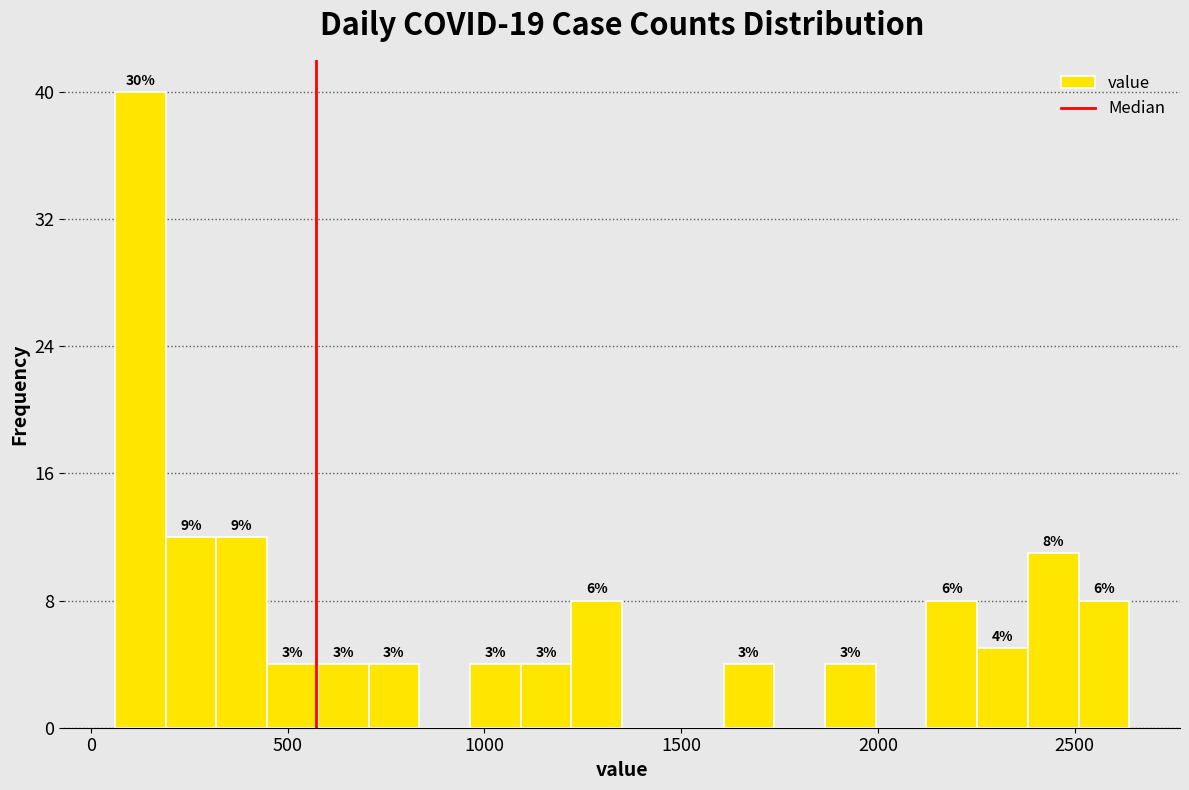

Around what value on the x-axis is the tallest bar? Give the approximate position of its centre, as read against the axis.

150